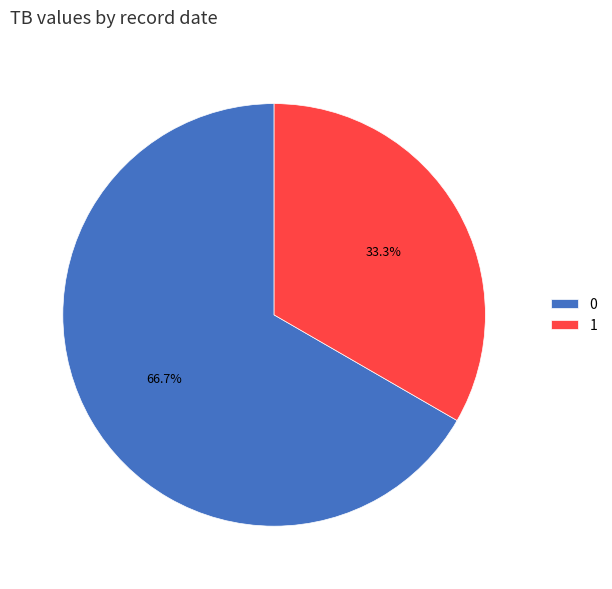

Combined, what portion of the pie is 0 and 1?

100.0%